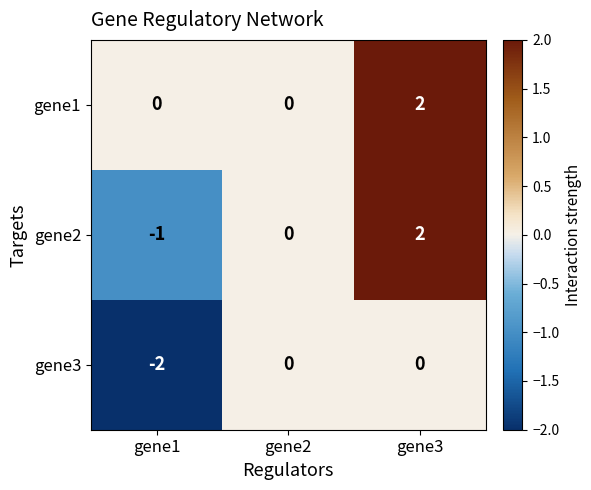

Count the number of categories in the chart.

3